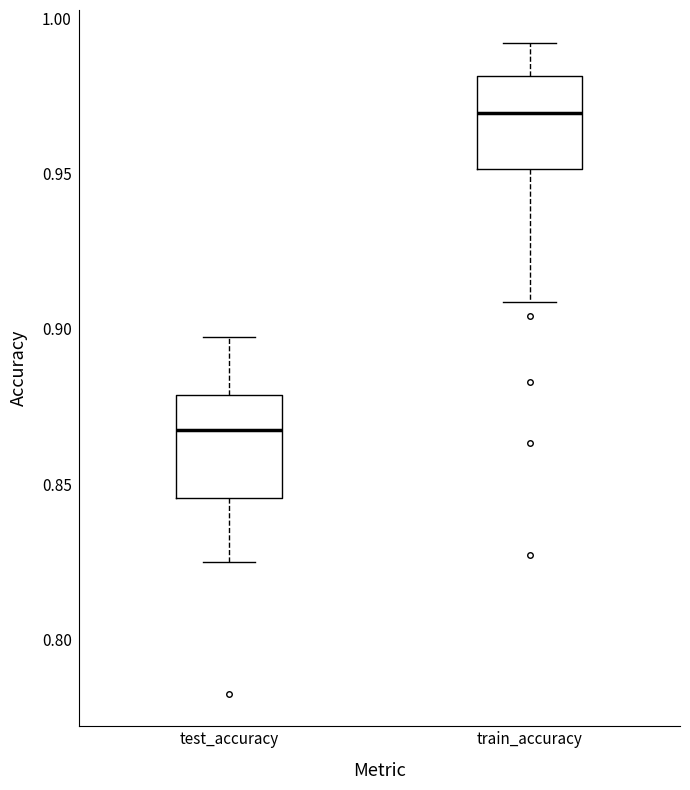

Where does the upper whisker of the box for train_accuracy end on the y-axis? The values are not printed on the chart, so give them approximately, as read against the axis.

0.990